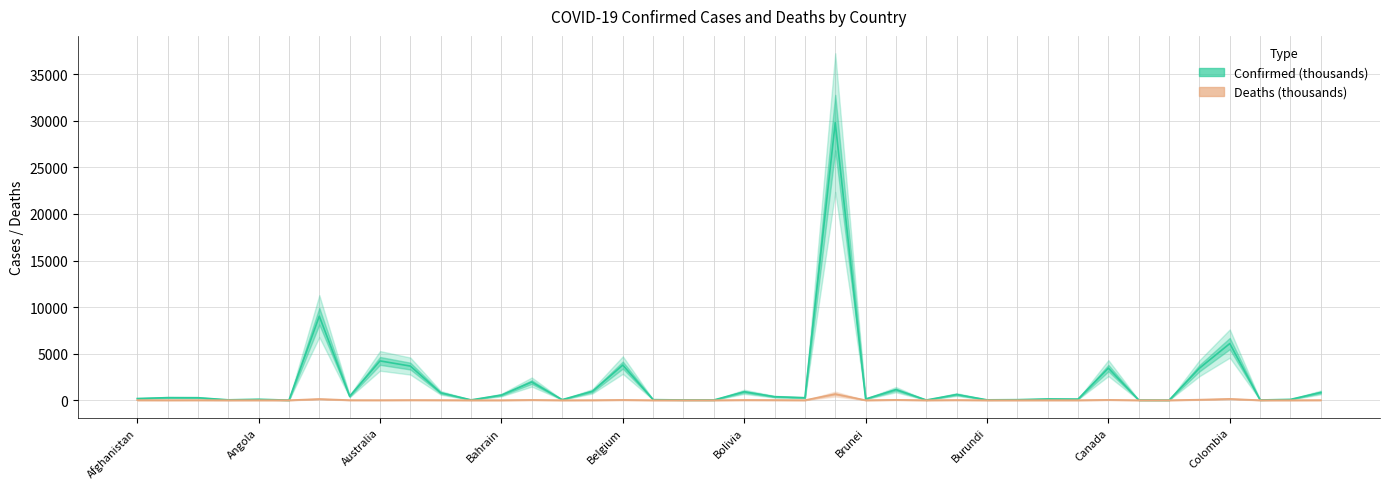

List the series in order of their peak value, highest first.

Confirmed (thousands), Deaths (thousands)